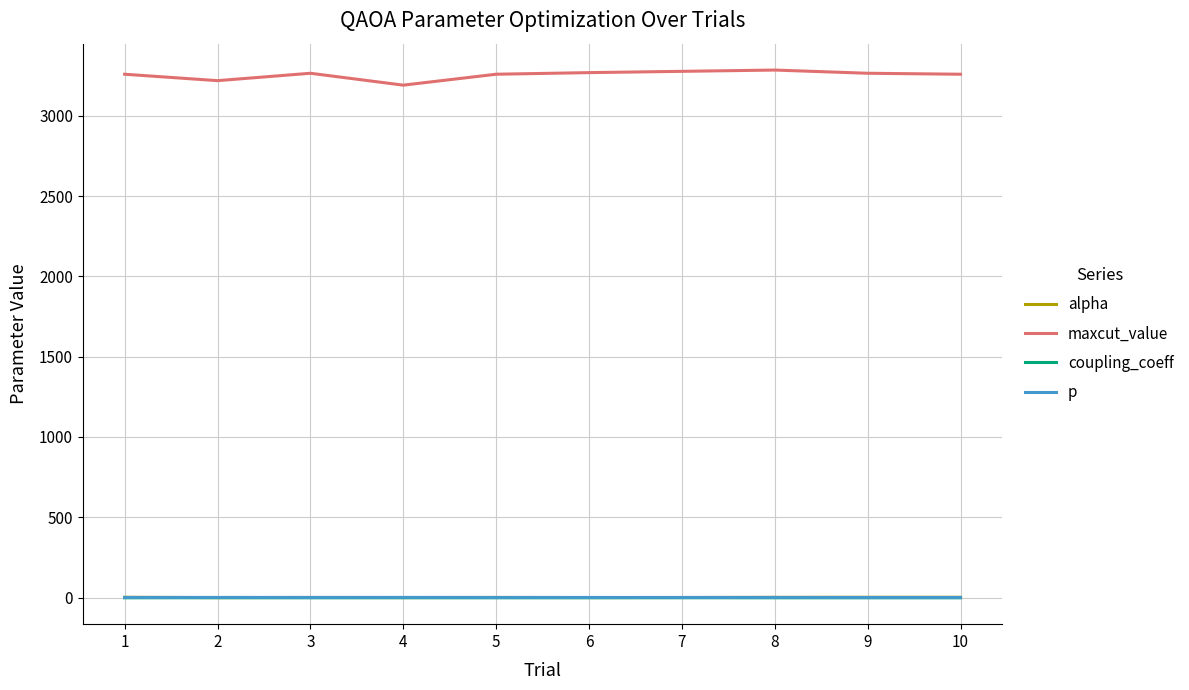

How many lines are shown in the chart?

4